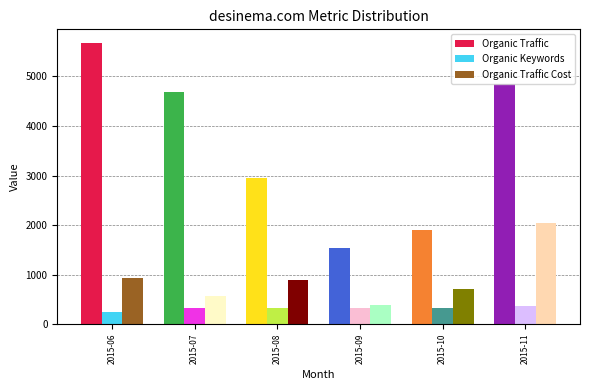

True or false: Organic Traffic has a value of 4695 at 2015-07.

True